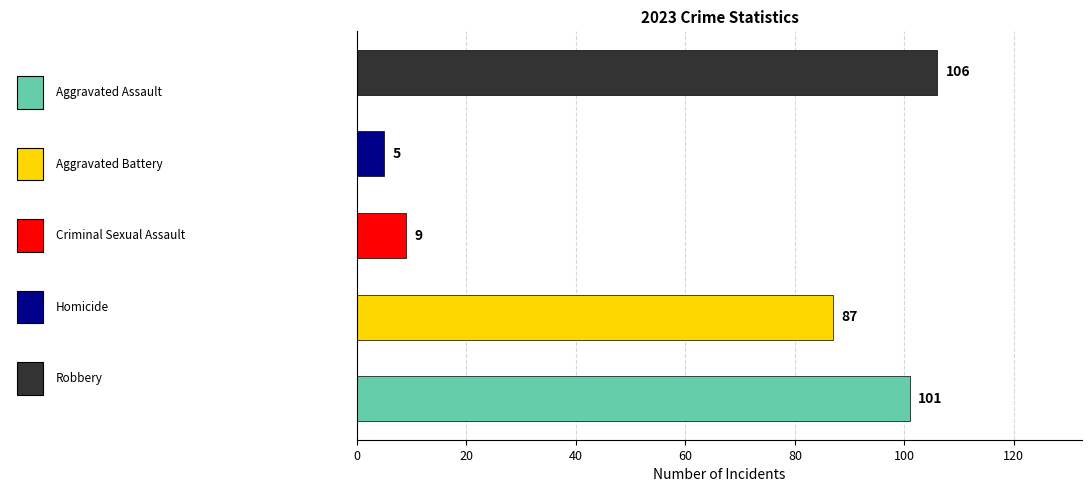

How many categories are shown in the chart?

5